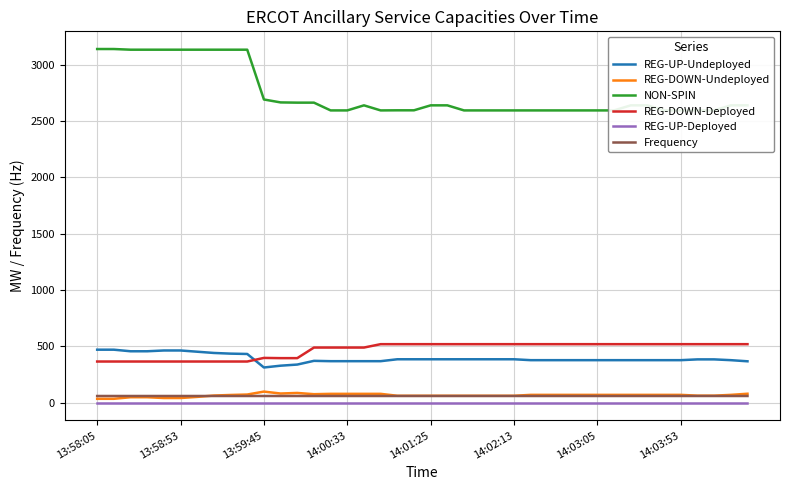

What is the value of the REG-DOWN-Undeployed point at the 6th from the left?

42.0